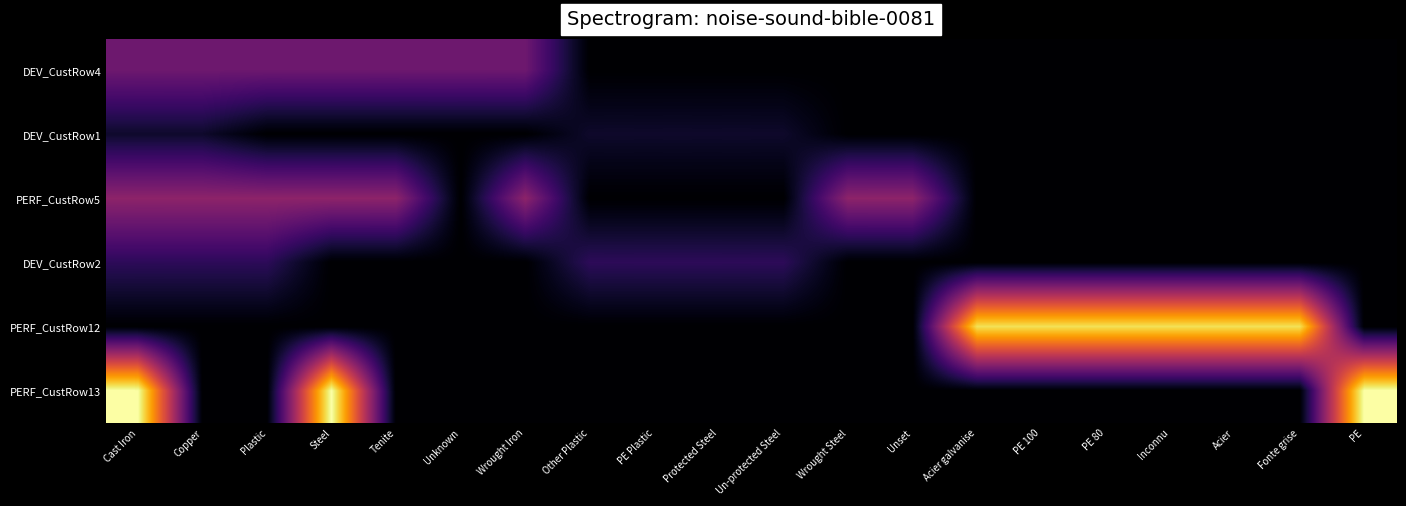

What is the total value across all series at Tenite?

0.7